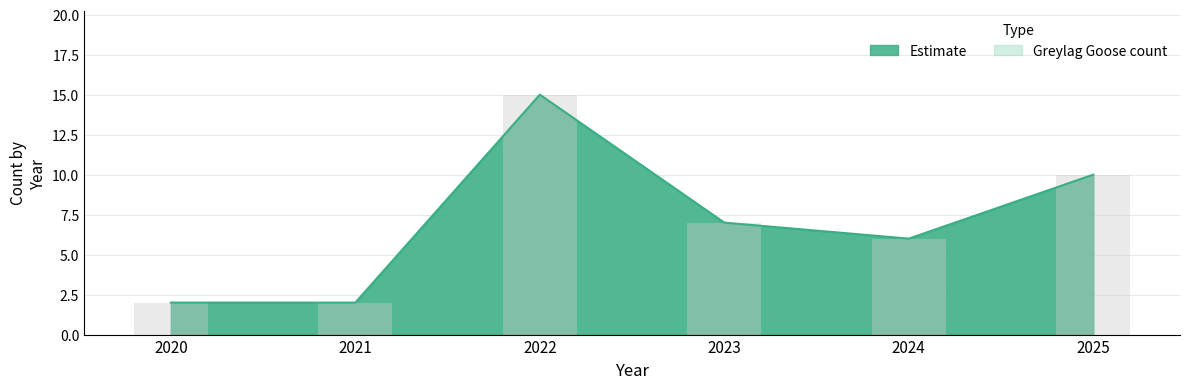

At which label is the value closest to 8?

2023